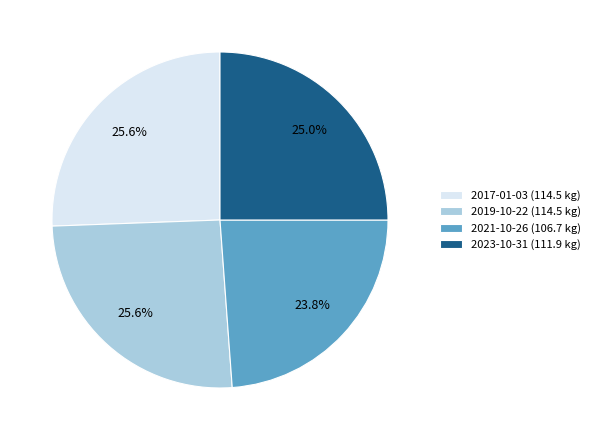

To the nearest percent, what is the average slice percentage?

25%